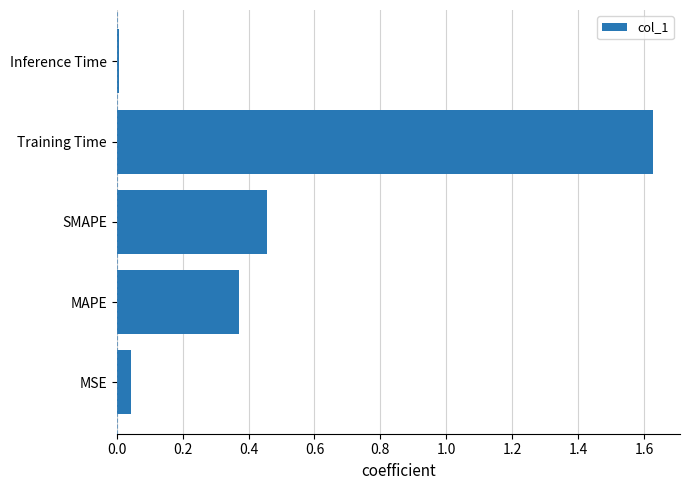

Which category has the lowest value across all series?

Inference Time